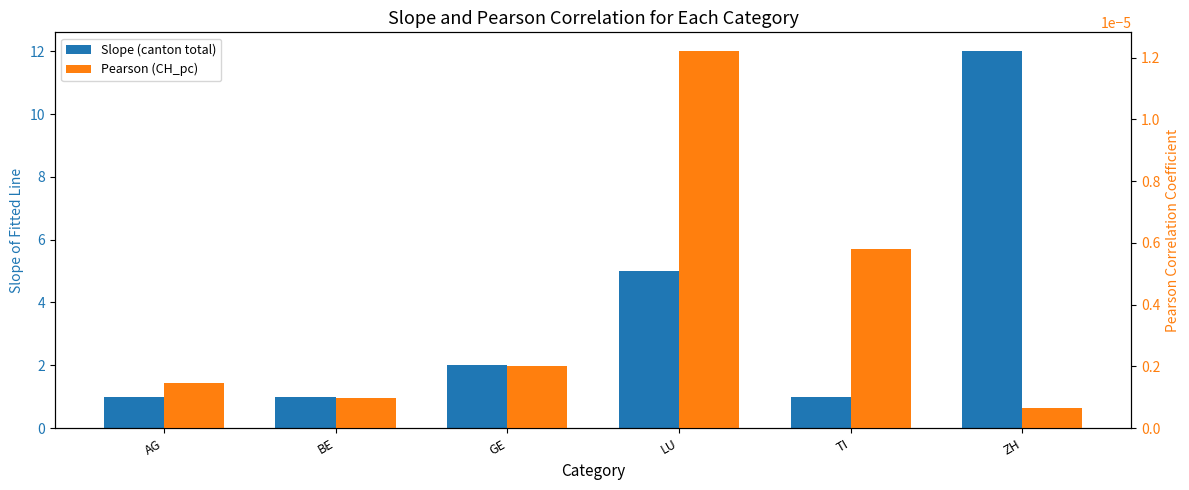

What is the difference between the highest and lowest values at ZH?

12.0